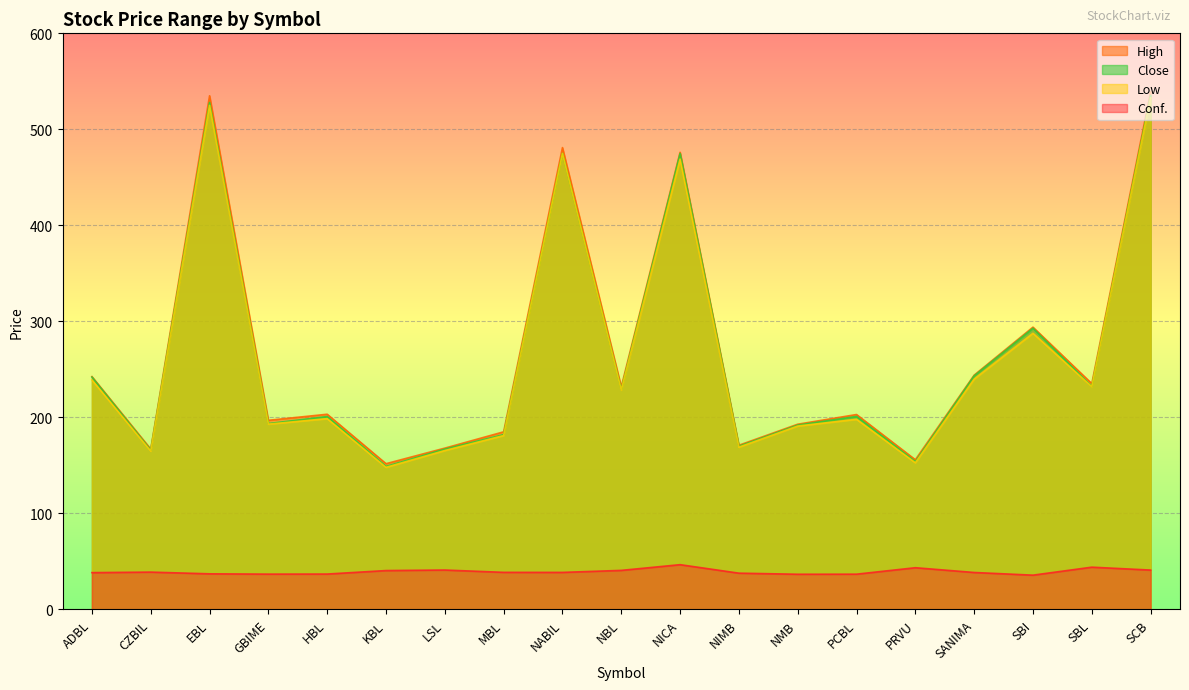

The value of Conf. at MBL is 38.6. True or false?

True